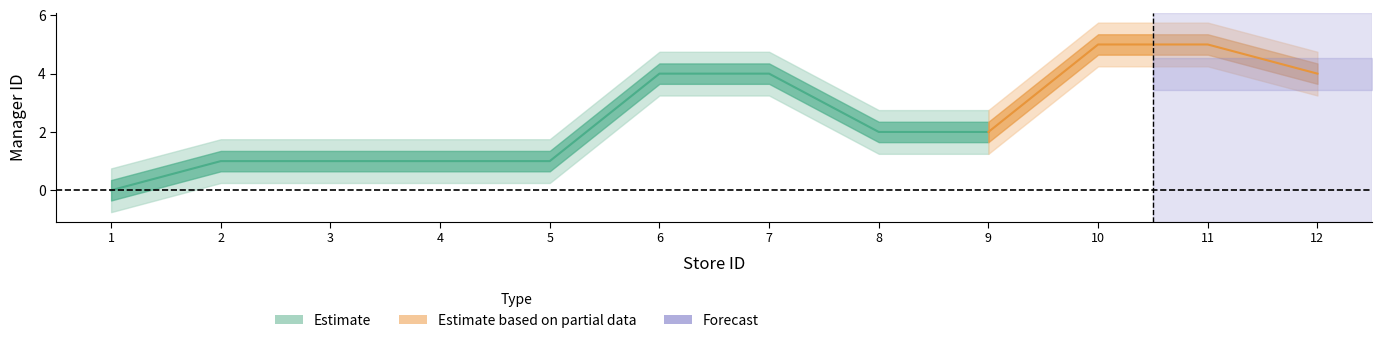

Reading left to right, transcribe all the data shown in this chart.

0	1	1	1	1	4	4	2	2	5	5	4